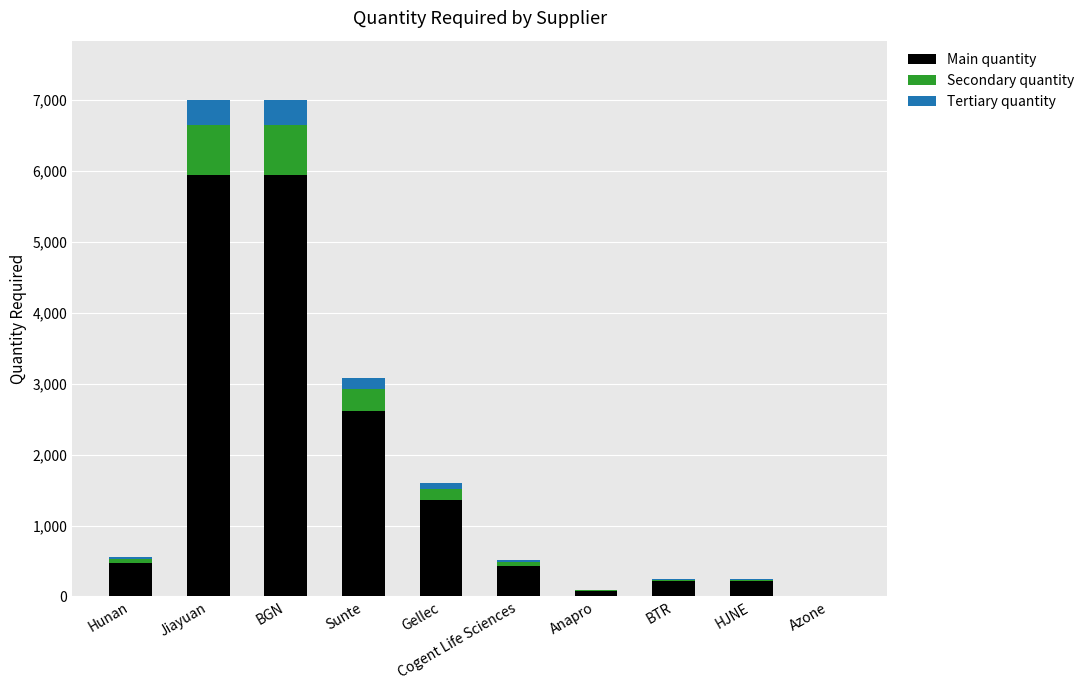

What is the maximum value for Main quantity?

5950.0